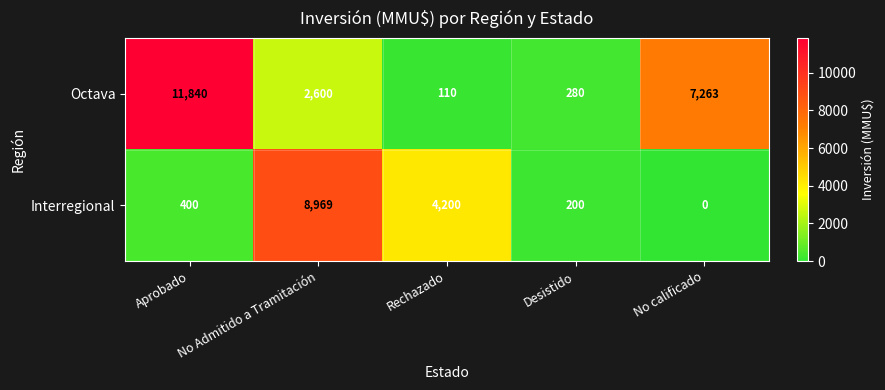

Read the Octava value at No Admitido a Tramitación, to the nearest 50.

2600